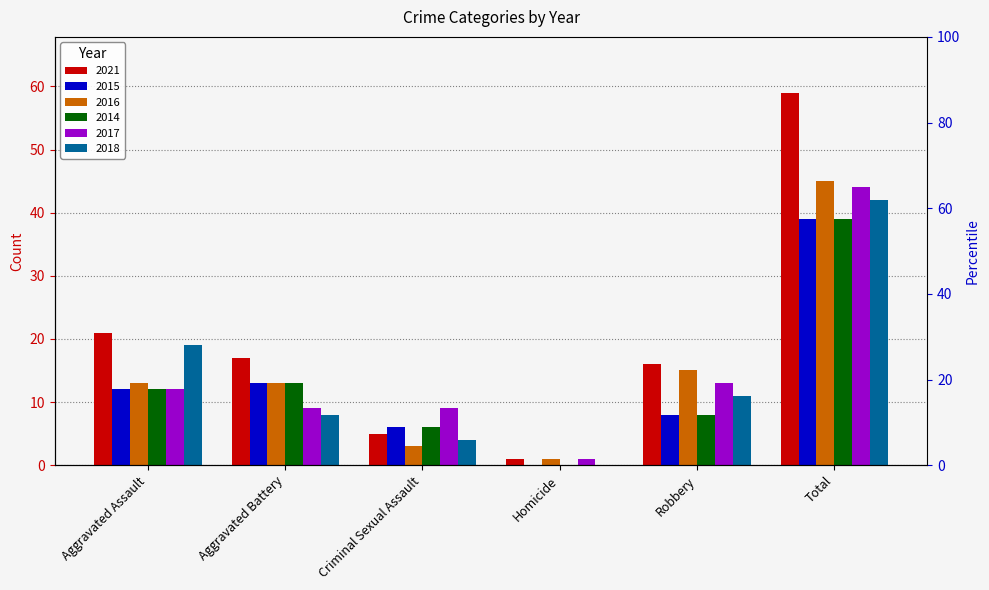

Where does the 2014 series first go above 12?

Aggravated Battery